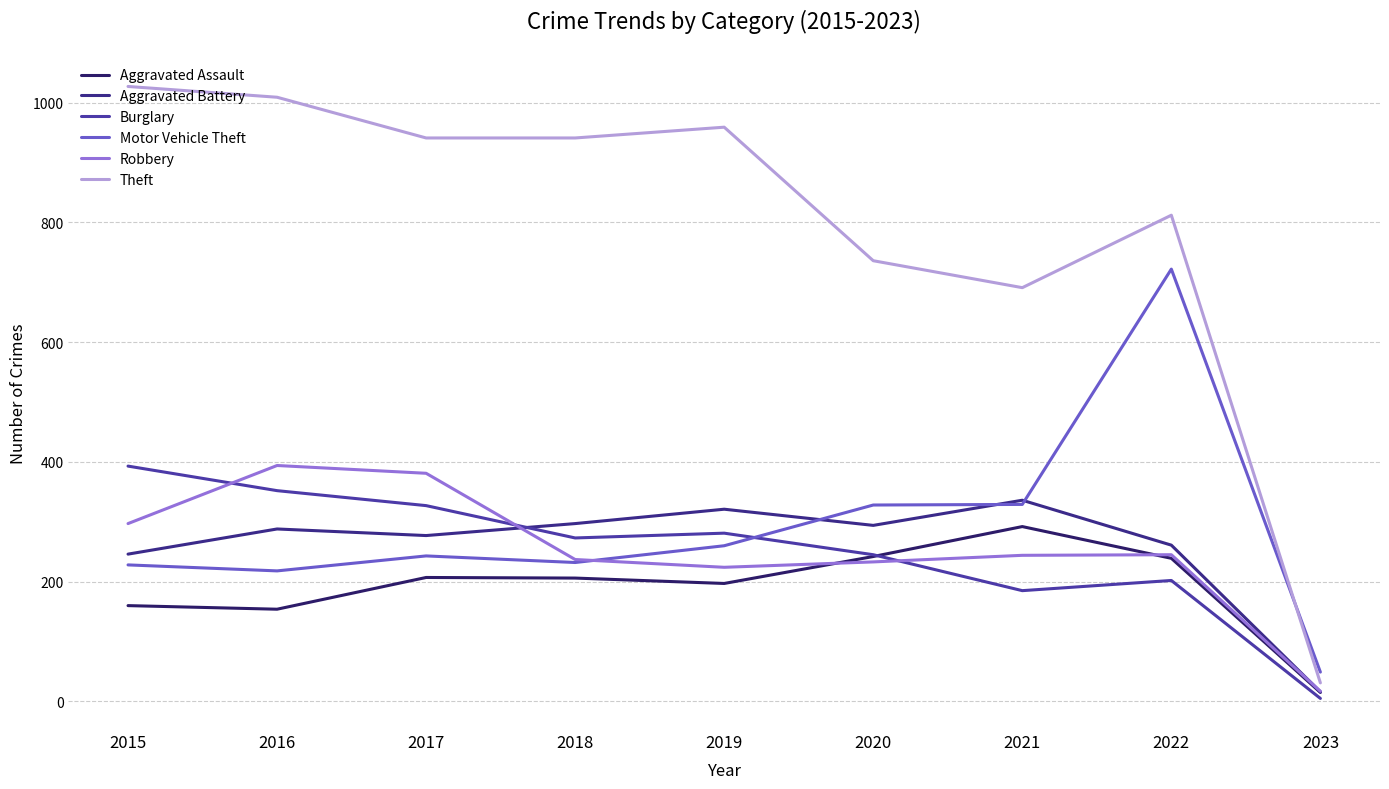

What is the average value of the Theft series?

794